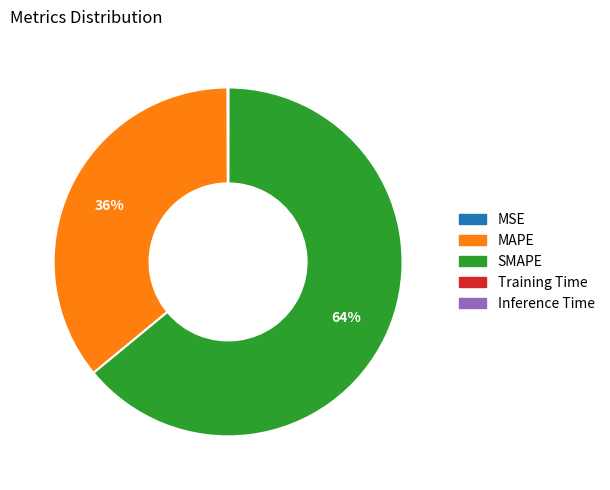

To the nearest percent, what percentage of the pie is MAPE?

36%